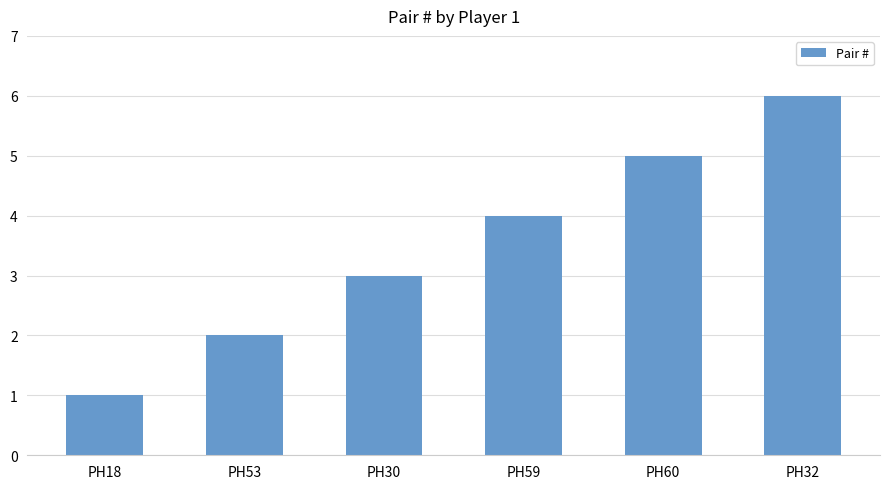

Which category has the lowest value across all series?

PH18